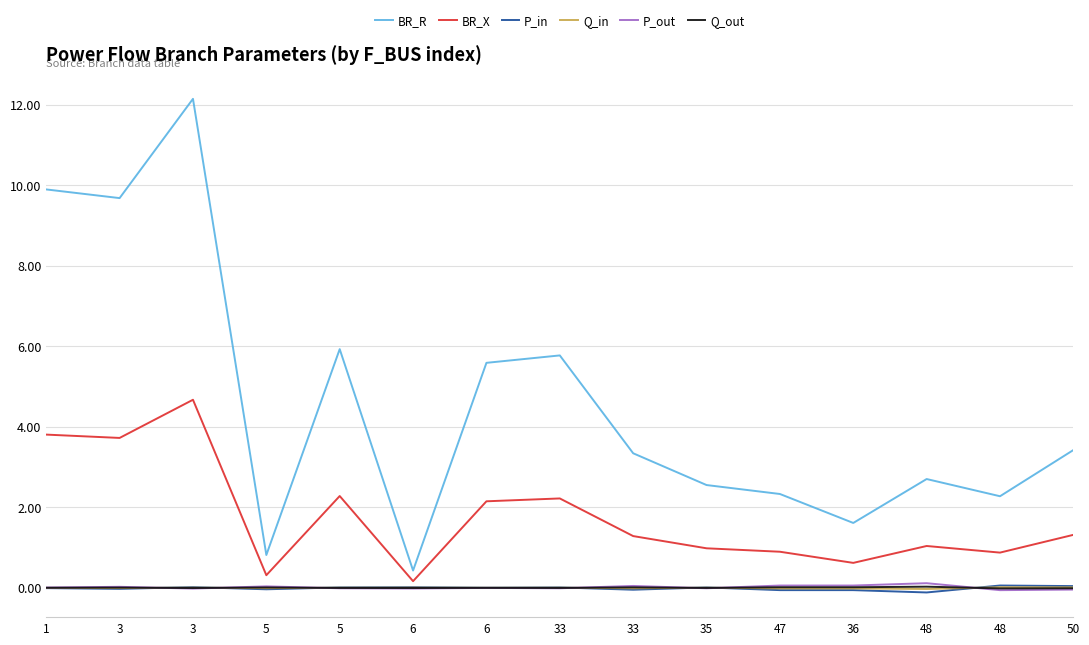

Reading right to left, list all the values displayed in this chart.

BR_R: 50=3.4	48=2.3	48=2.7	36=1.6	47=2.3	35=2.6	33=3.3	33=5.8	6=5.6	6=0.4	5=5.9	5=0.8	3=12.1	3=9.7	1=9.9
BR_X: 50=1.3	48=0.9	48=1.0	36=0.6	47=0.9	35=1.0	33=1.3	33=2.2	6=2.2	6=0.2	5=2.3	5=0.3	3=4.7	3=3.7	1=3.8
P_in: 50=0.0	48=0.1	48=-0.1	36=-0.1	47=-0.1	35=0.0	33=-0.0	33=0.0	6=0.0	6=0.0	5=0.0	5=-0.0	3=0.0	3=-0.0	1=-0.0
Q_in: 50=0.0	48=0.0	48=-0.0	36=-0.0	47=-0.0	35=0.0	33=-0.0	33=0.0	6=0.0	6=0.0	5=0.0	5=-0.0	3=0.0	3=-0.0	1=-0.0
P_out: 50=-0.0	48=-0.1	48=0.1	36=0.1	47=0.1	35=-0.0	33=0.0	33=-0.0	6=-0.0	6=-0.0	5=-0.0	5=0.0	3=-0.0	3=0.0	1=0.0
Q_out: 50=-0.0	48=-0.0	48=0.0	36=0.0	47=0.0	35=-0.0	33=0.0	33=-0.0	6=-0.0	6=-0.0	5=-0.0	5=0.0	3=-0.0	3=0.0	1=0.0